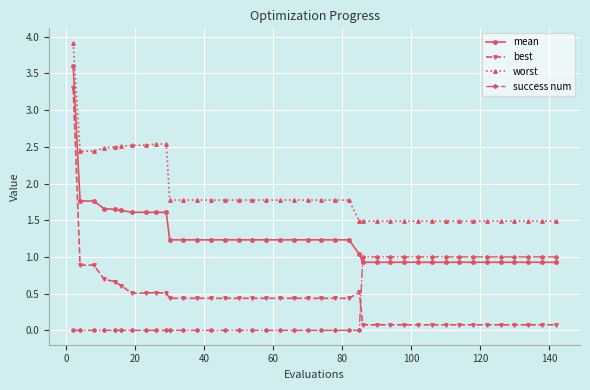

Rank the series by their maximum value, from lowest to highest.

success num, best, mean, worst